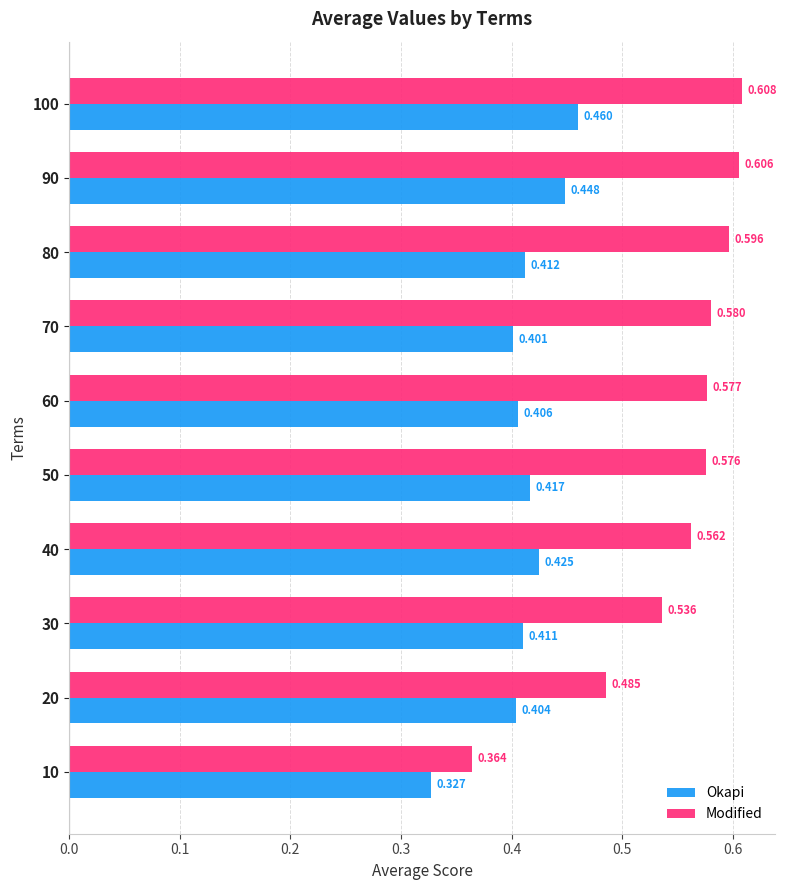

List the series in order of their peak value, highest first.

Modified, Okapi